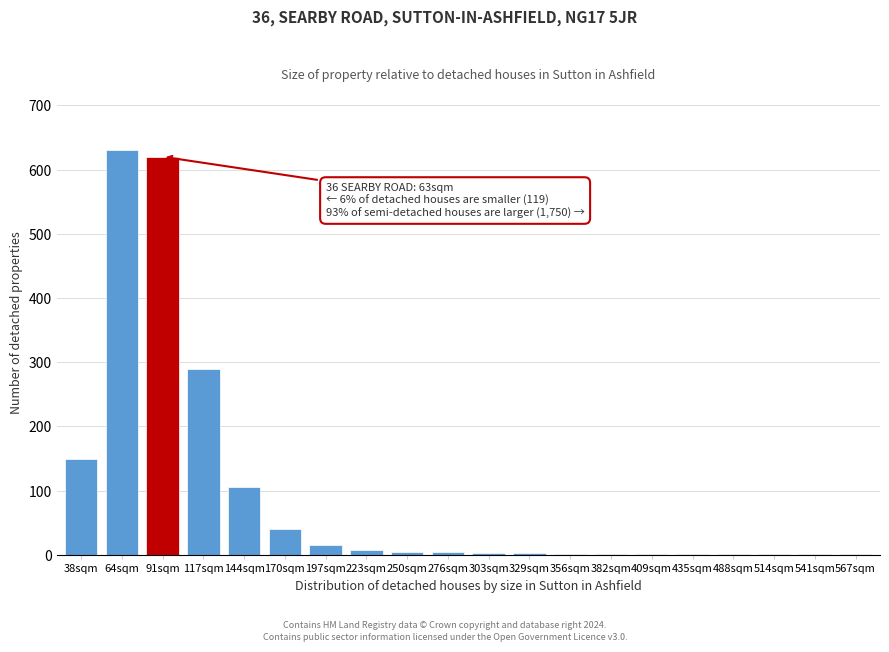

Read the value at 117sqm.

290